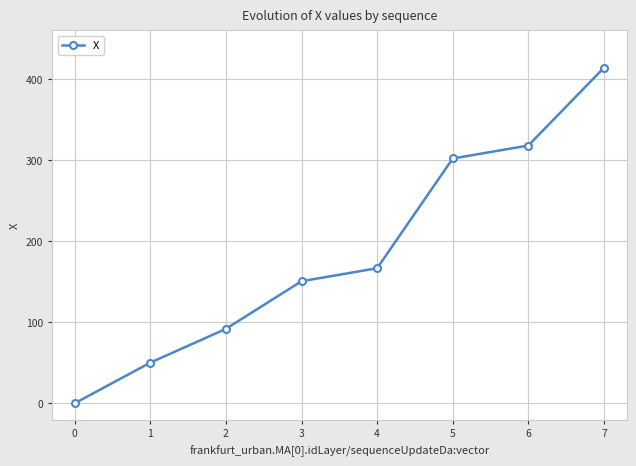

What is the sum of all values?

1493.8